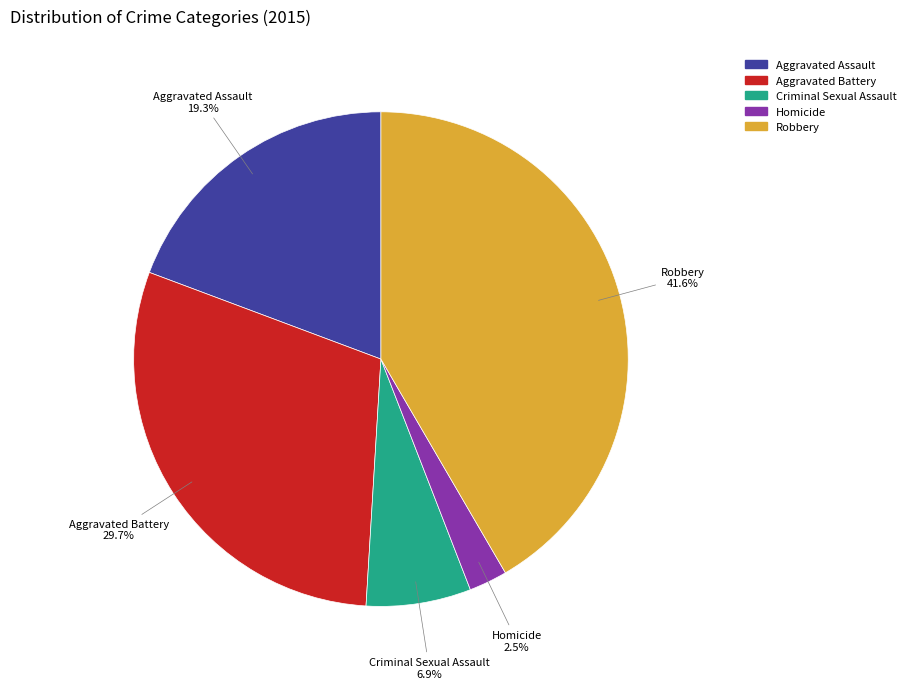

What percentage is the Criminal Sexual Assault slice, to the nearest percent?

7%